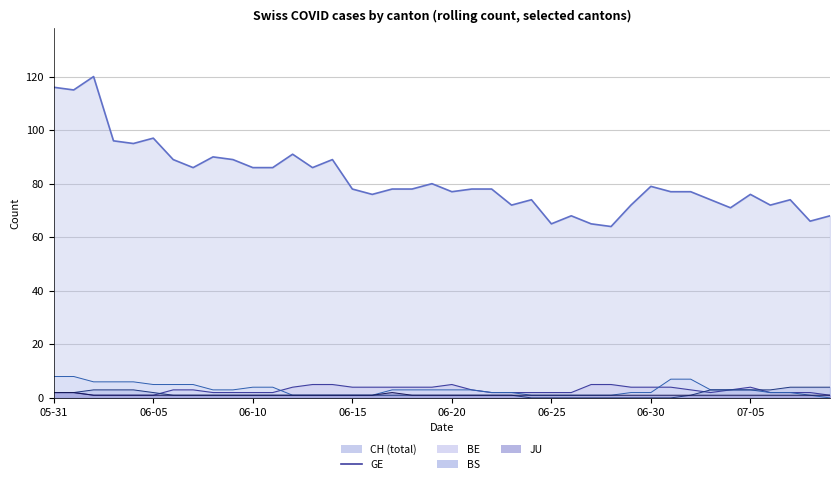

What is the sum of the CH line values at 06-05 and 31?

192